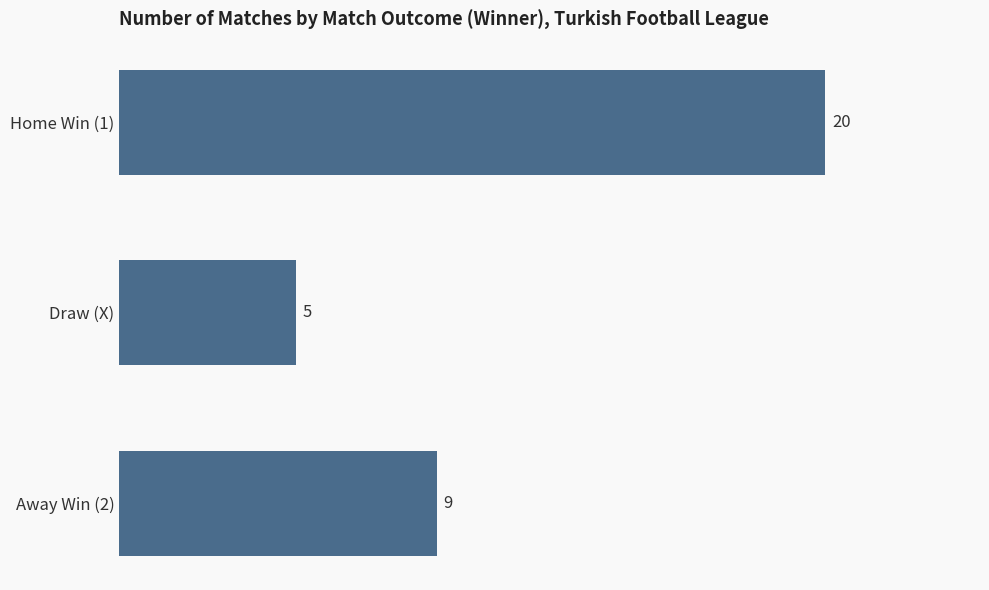

Are the bars grouped side by side (vs. stacked)?

No